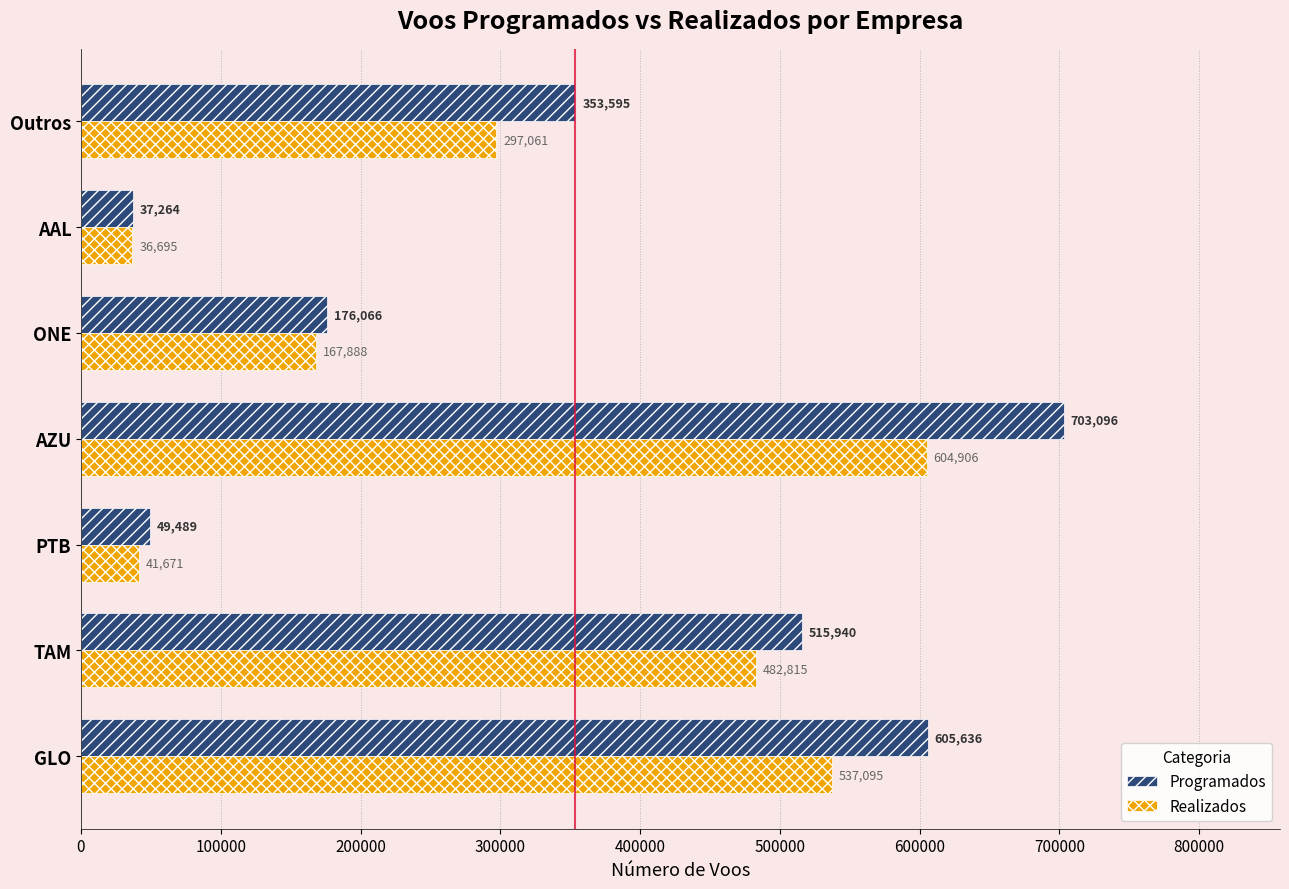

Is the value of Programados at PTB greater than the value of Realizados at PTB?

Yes